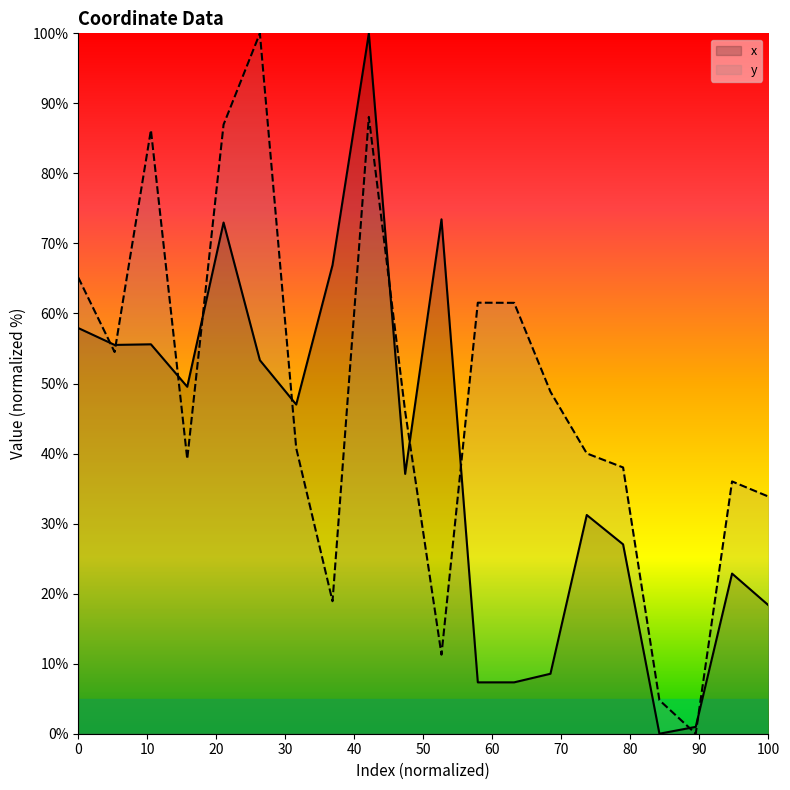

List the series in order of their overall mean, highest first.

y, x